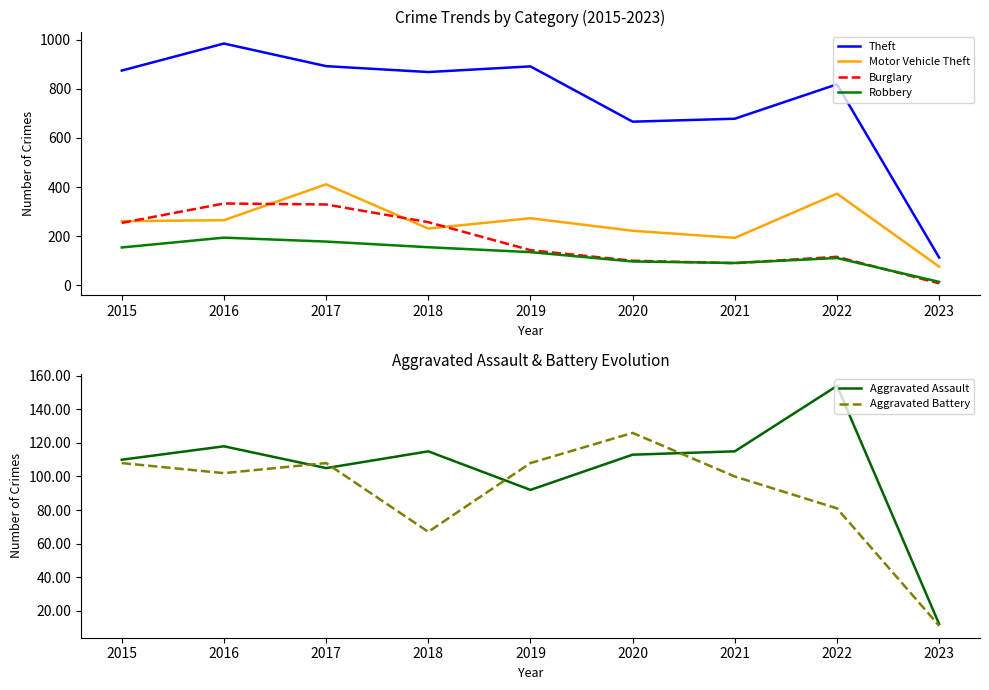

What is the difference between the Theft values at 2015 and 2022?

56